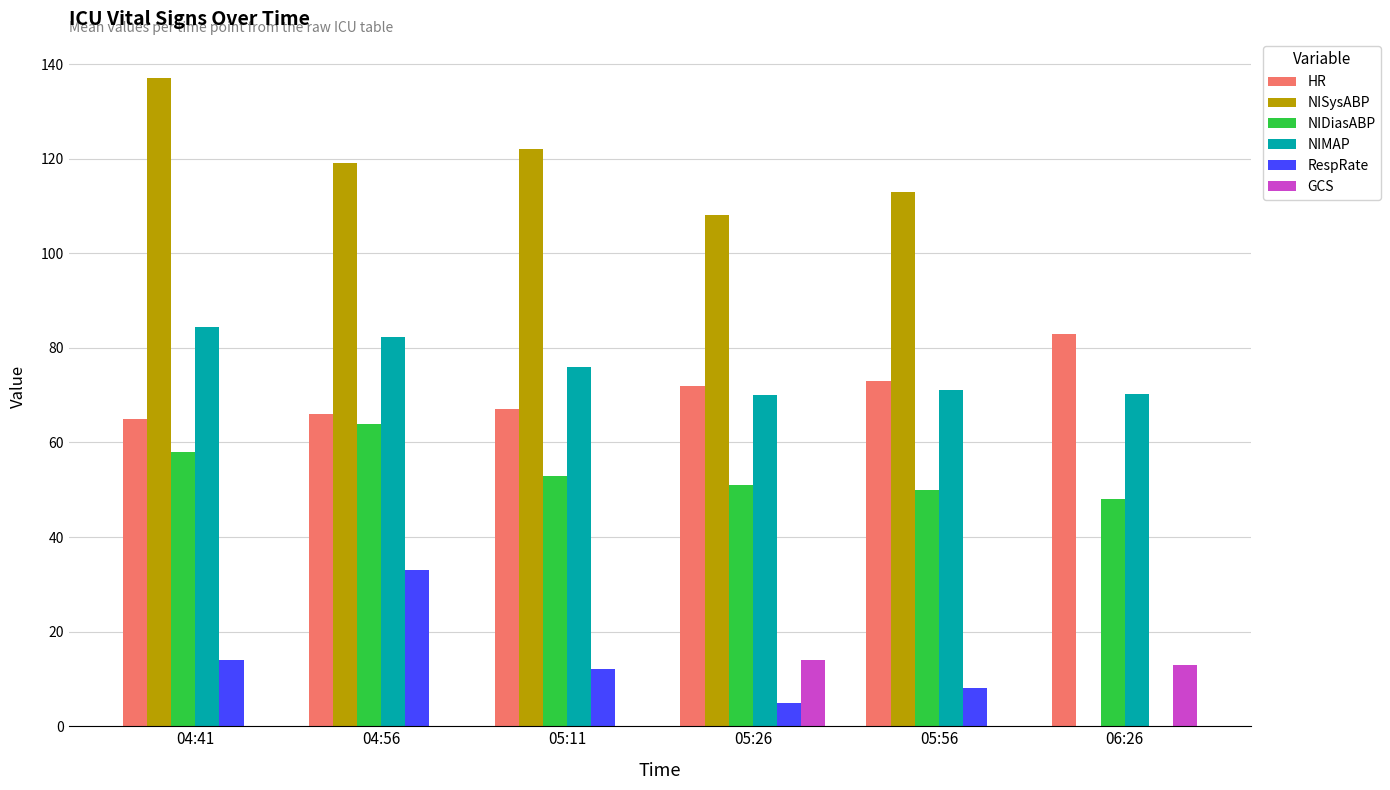

The value of GCS at 06:26 is 13.0. True or false?

True